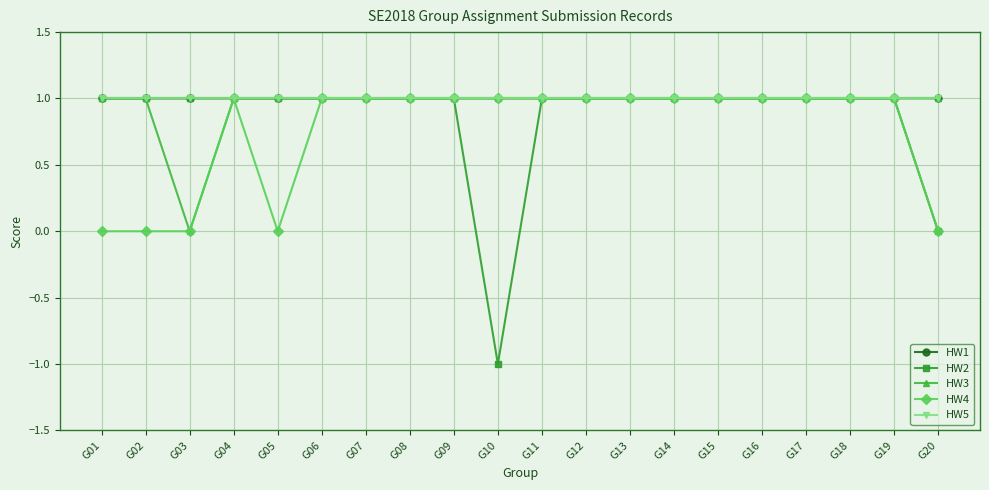

Does the chart have visible grid lines?

Yes